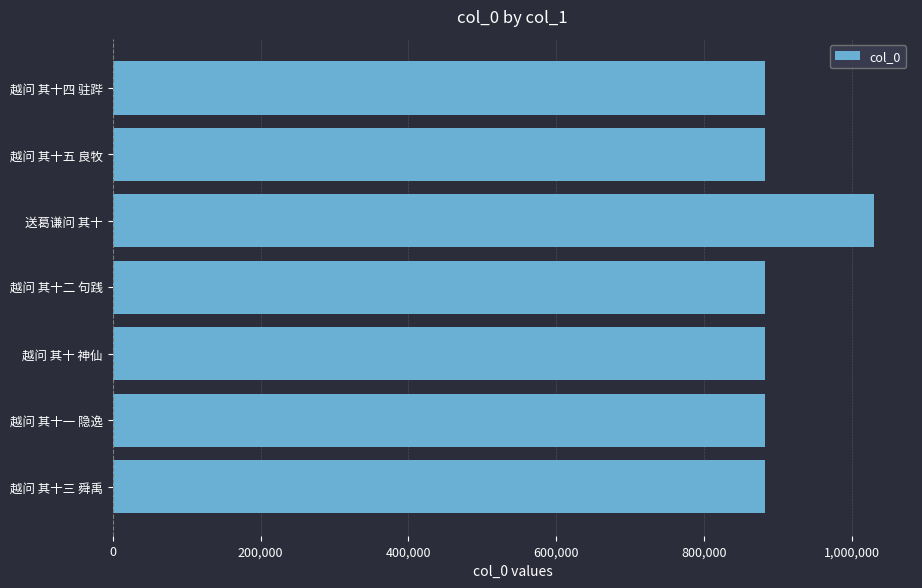

Read the value at 送葛谦问 其十.

1030717